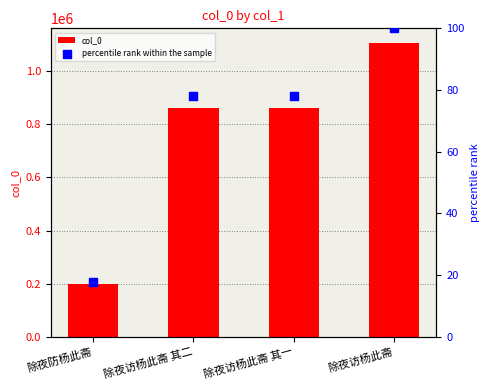

Which series has the largest total across all categories?

col_0